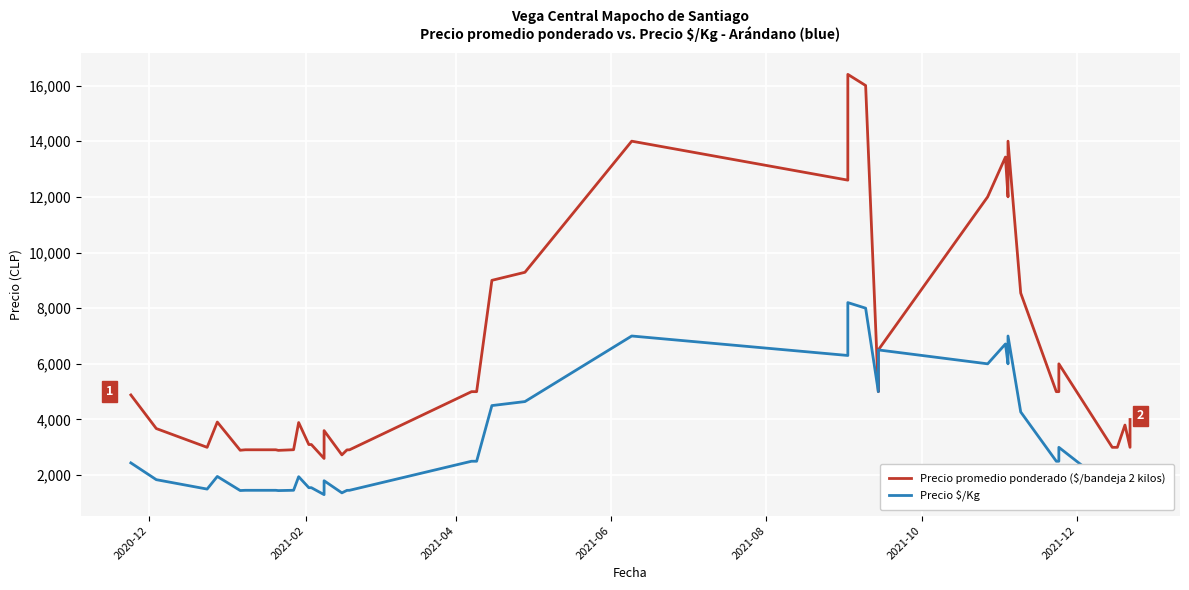

How many lines are shown in the chart?

2